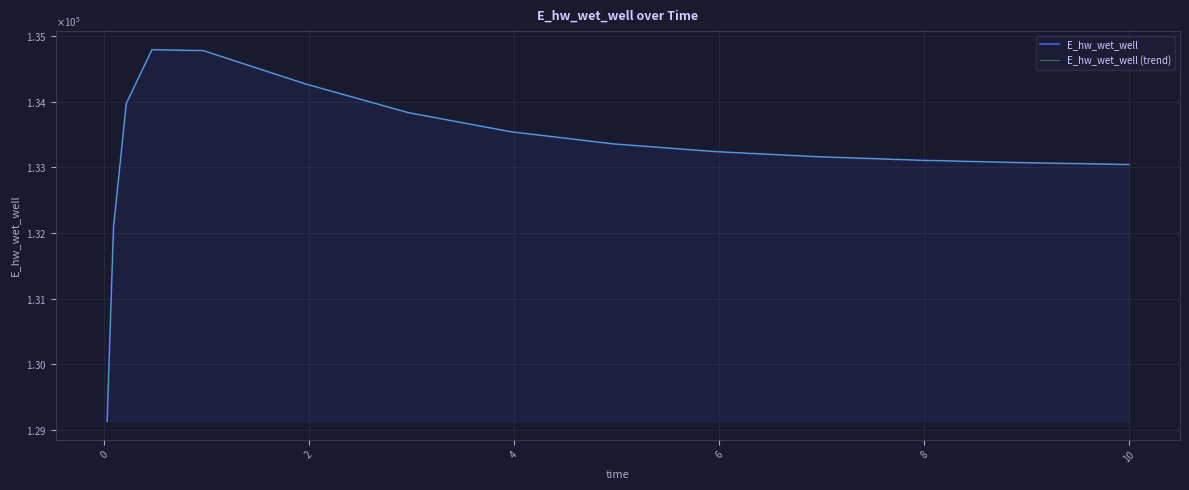

At how many categories does at least one series exceed 130736?

14